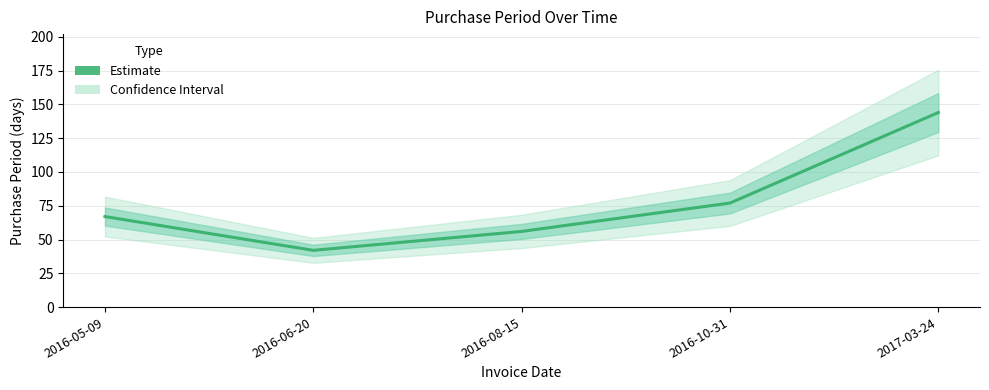

How many values are below 67?

2